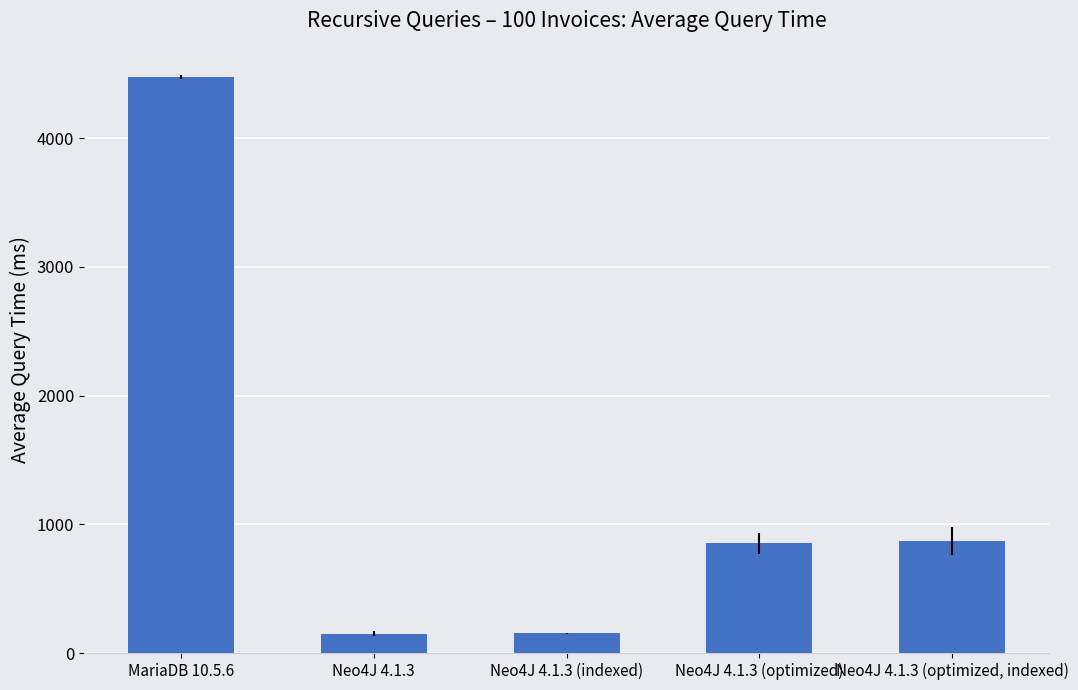

What is the difference between the second highest and minimum values?

719